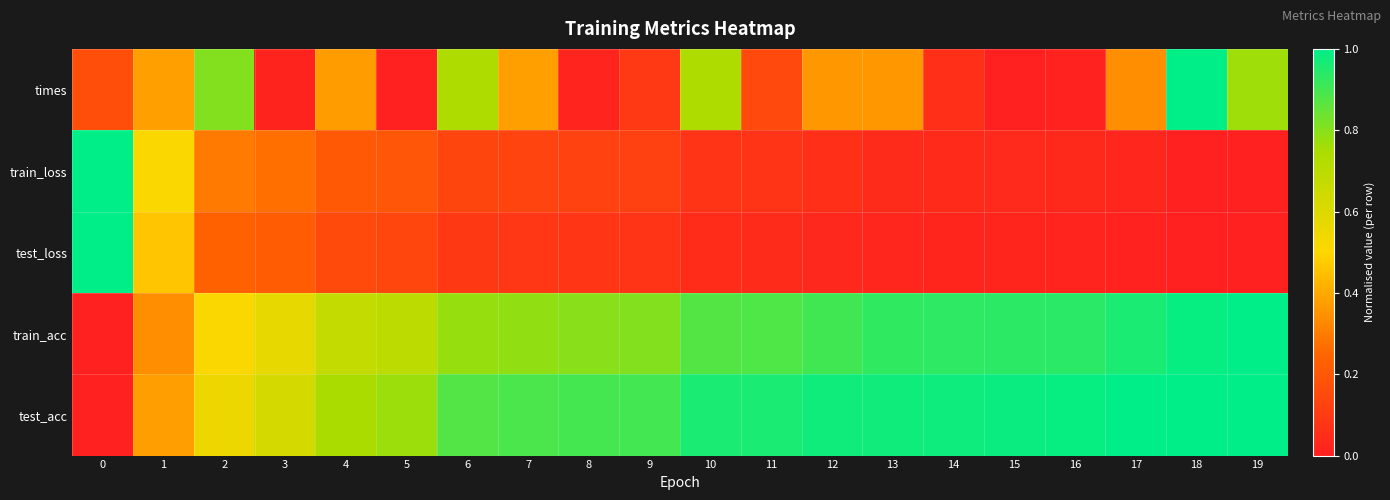

At 3, list the series in order from largest to smallest.

test_acc, train_acc, train_loss, test_loss, times